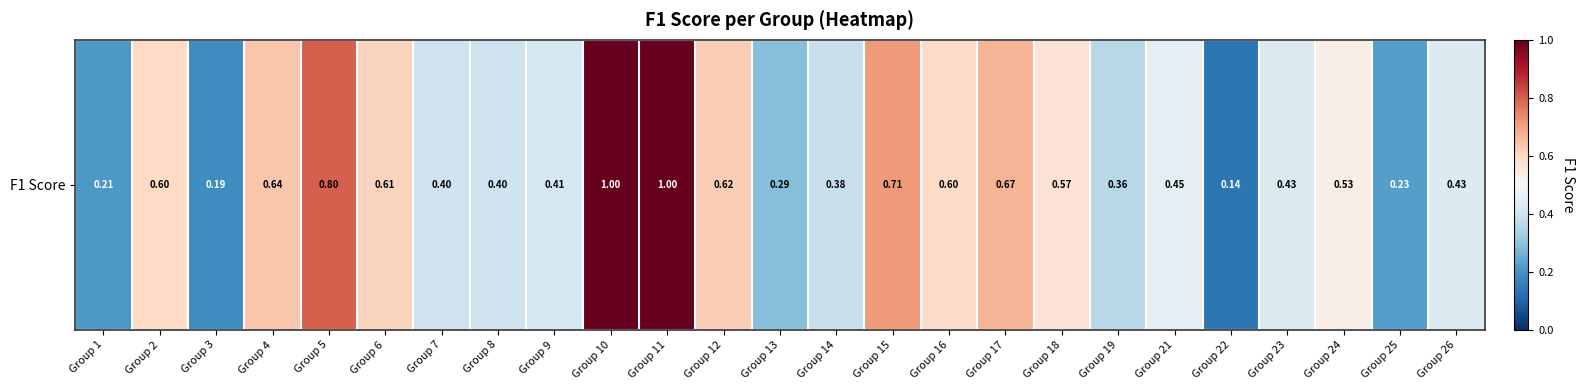

List the labels in order of value, smallest first.

Group 22, Group 3, Group 1, Group 25, Group 13, Group 19, Group 14, Group 8, Group 7, Group 9, Group 23, Group 26, Group 21, Group 24, Group 18, Group 16, Group 2, Group 6, Group 12, Group 4, Group 17, Group 15, Group 5, Group 10, Group 11